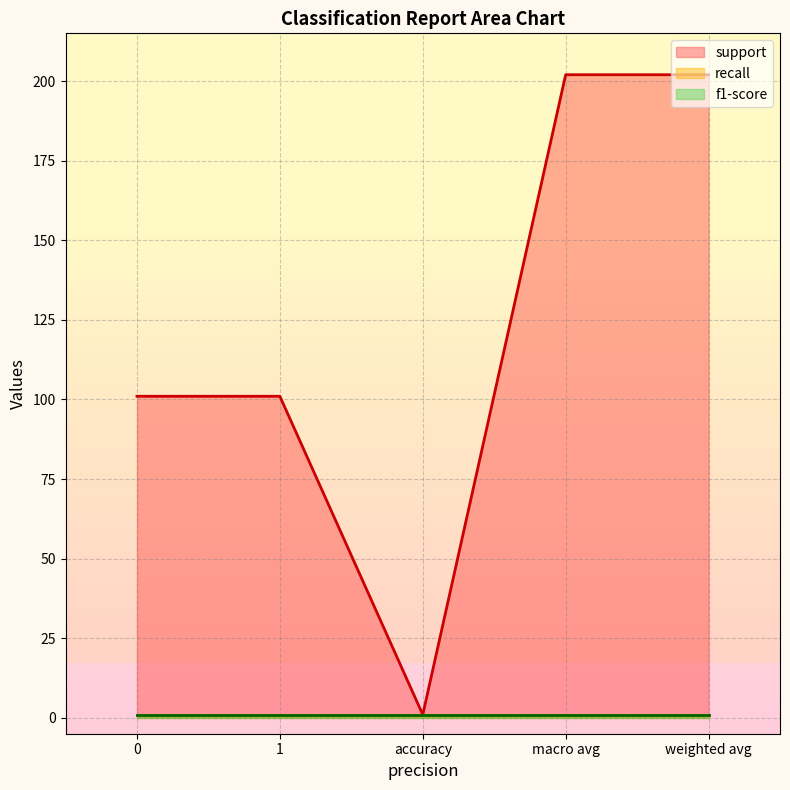

At how many categories does at least one series exceed 143?

2